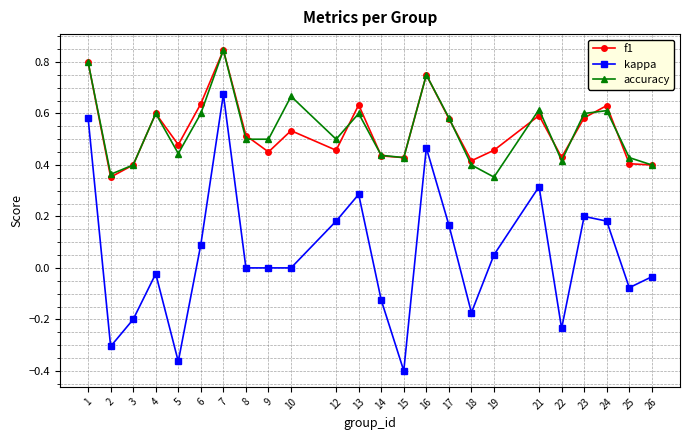

Which series changed the most between 16 and 19?

kappa